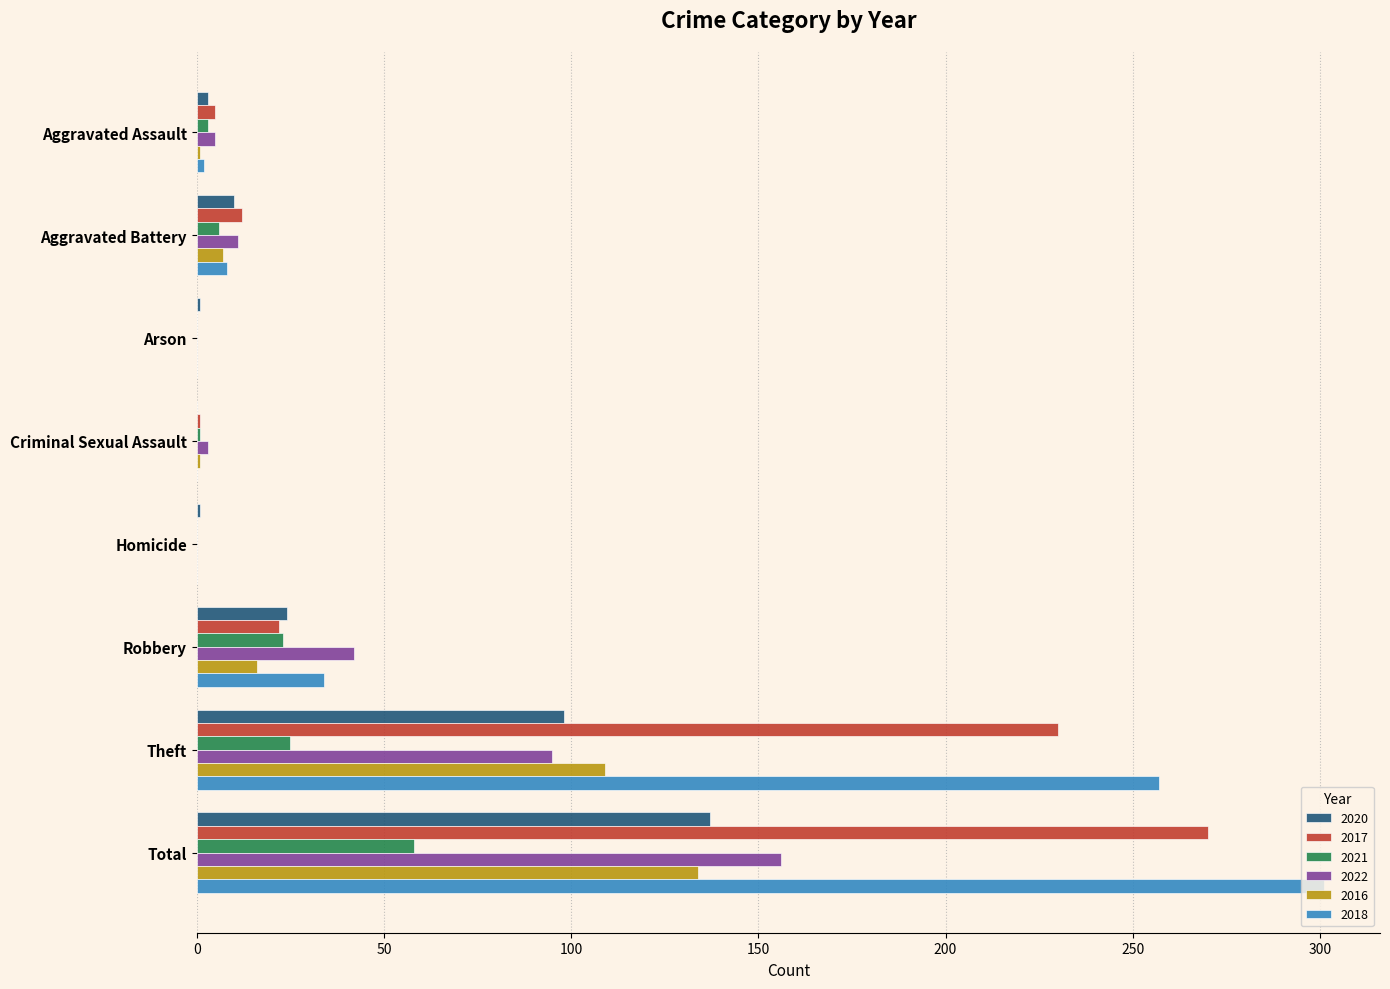

Which category has the highest value in the 2018 series?

Total